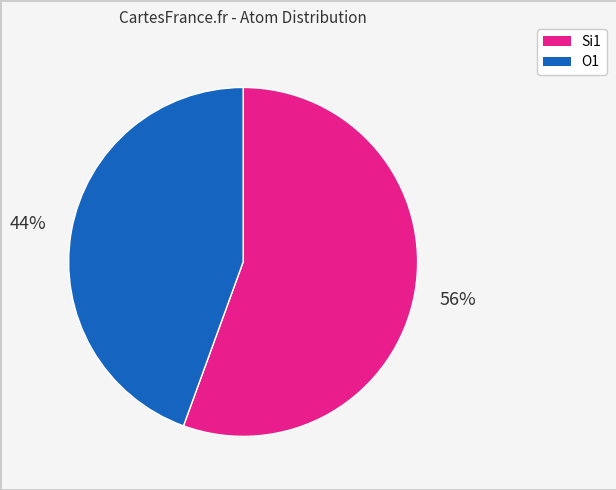

To the nearest percent, what is the average slice percentage?

50%